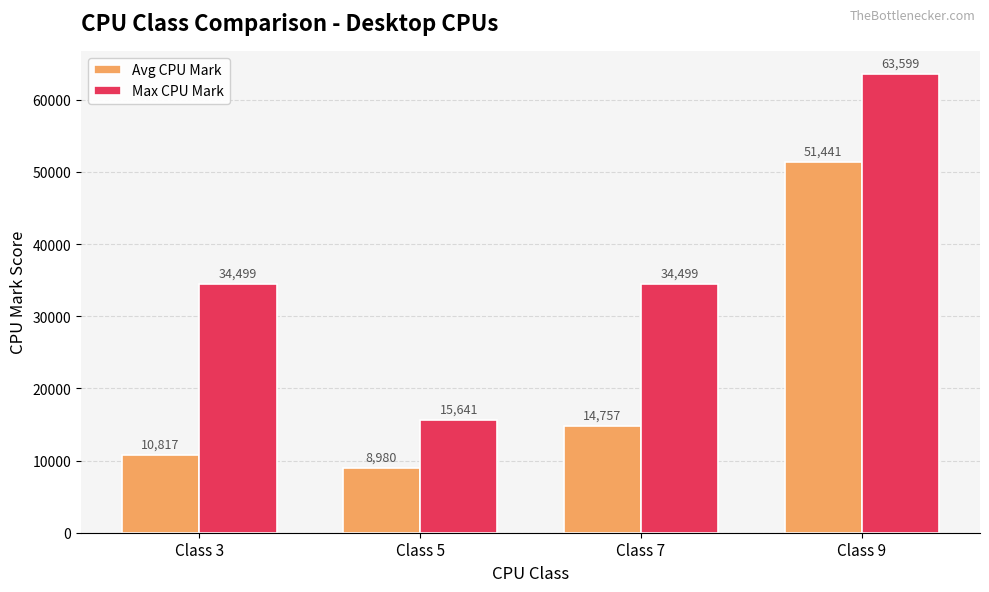

How many bars are there in each group?

2